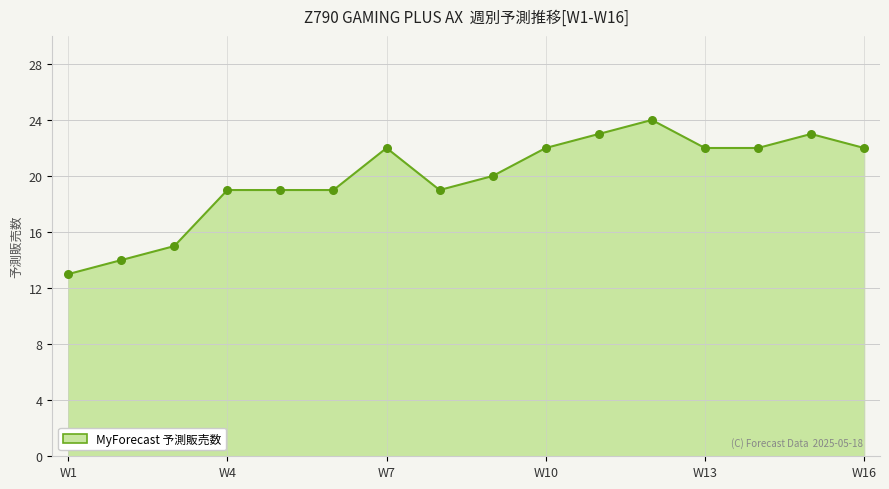

What is the difference between the maximum and minimum values?

11